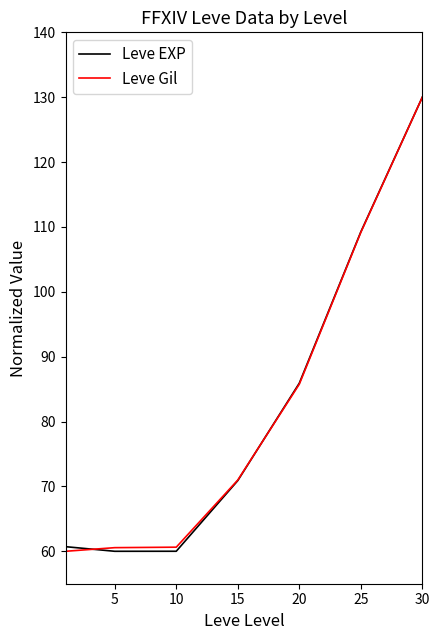

What is the sum of all Leve EXP values?

576.7